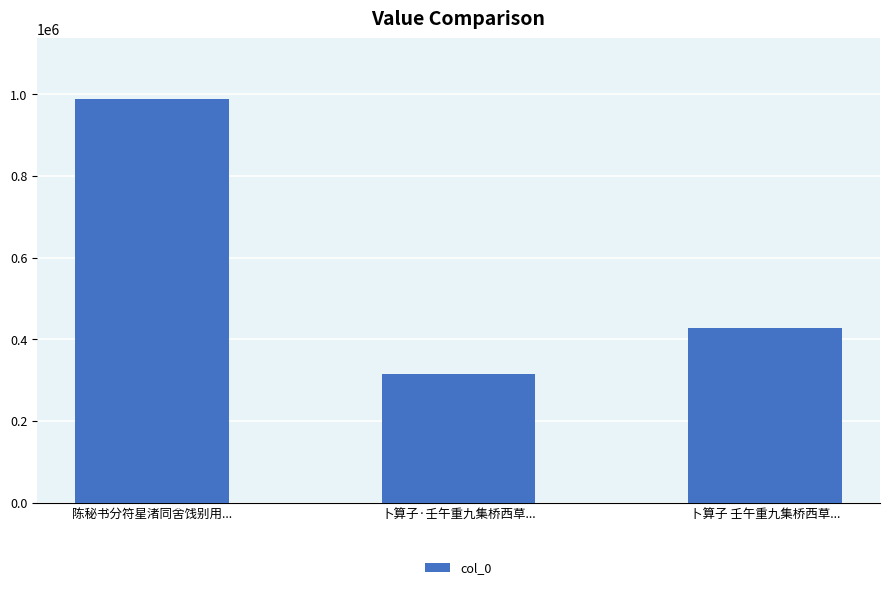

What is the smallest value displayed?

314922